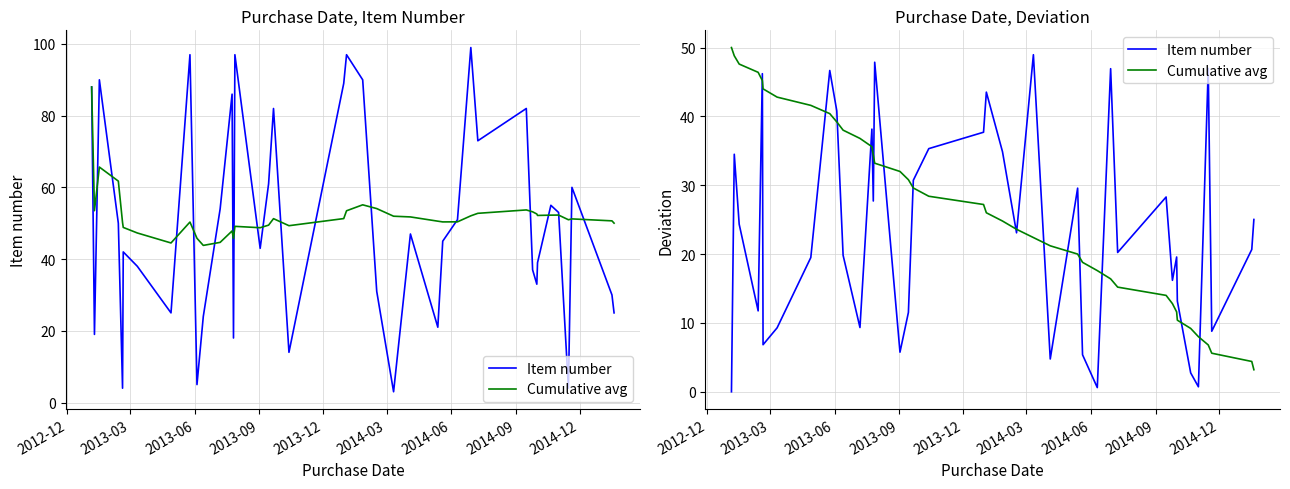

At which label does Cumulative avg first exceed 27?

2012-12